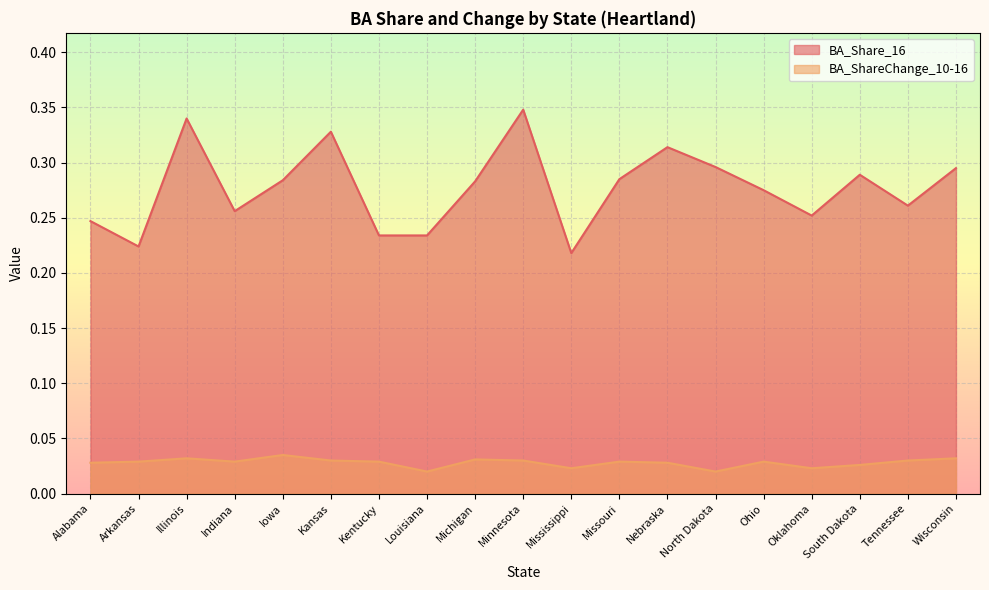

True or false: BA_ShareChange_10-16 and BA_Share_16 cross at least once.

False